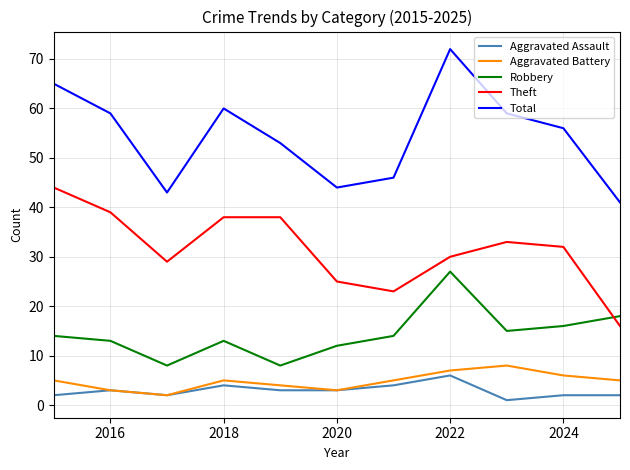

True or false: Aggravated Assault and Robbery cross at least once.

False